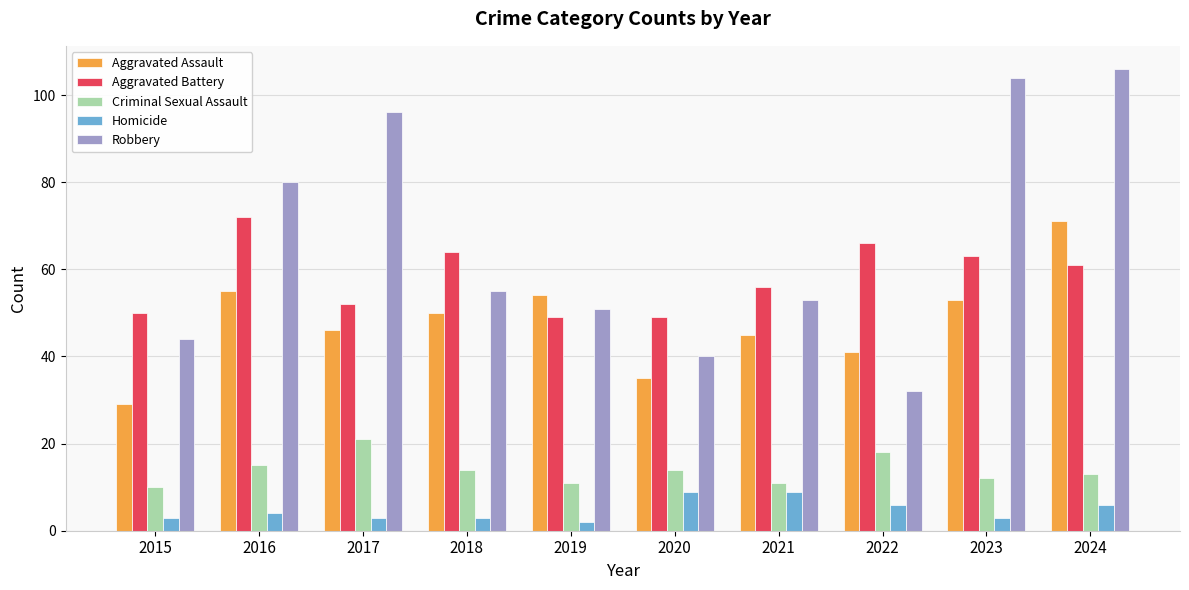

The value of Aggravated Assault at 2019 is 54. True or false?

True